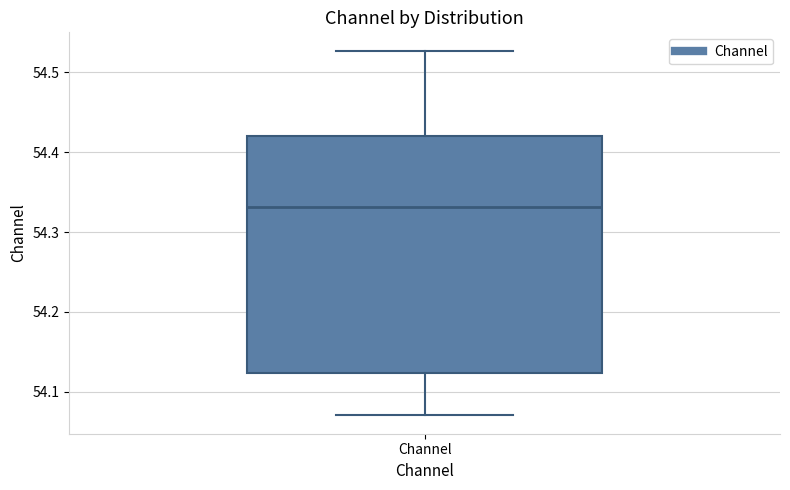

Where is the lower edge of the box for Channel on the y-axis? The values are not printed on the chart, so give them approximately, as read against the axis.

54.12